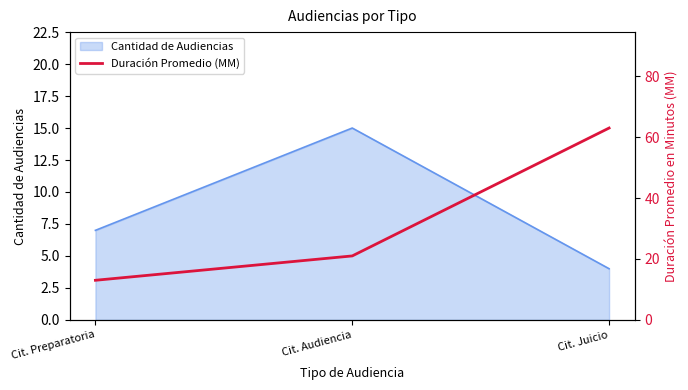

List the labels in order of Cantidad de Audiencias value, smallest first.

Cit. Juicio, Cit. Preparatoria, Cit. Audiencia